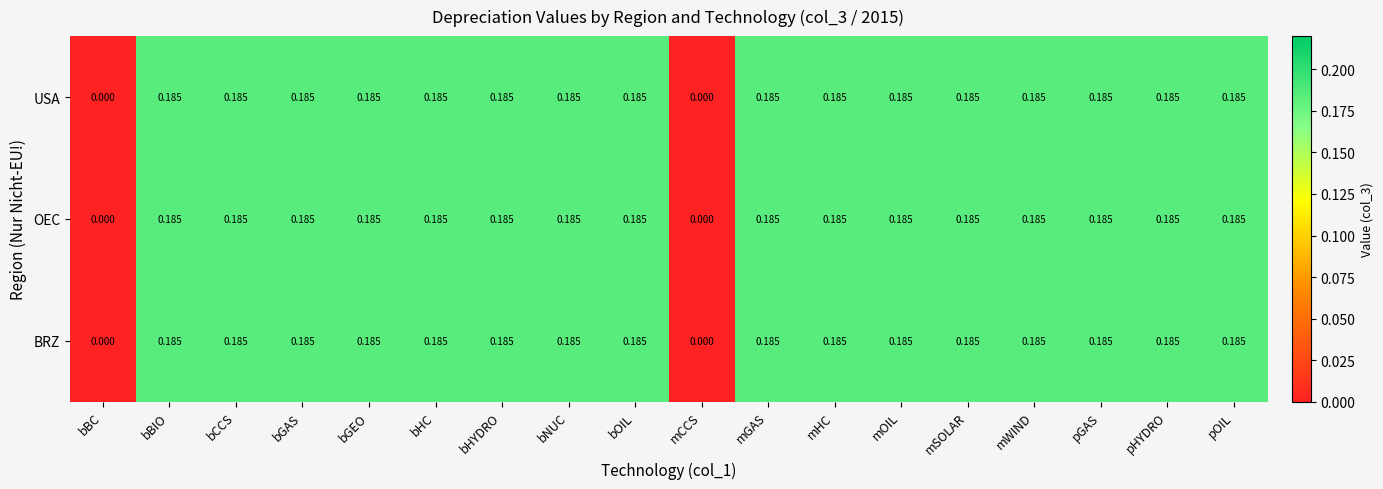

Is the value of OEC at mCCS greater than the value of USA at mGAS?

No